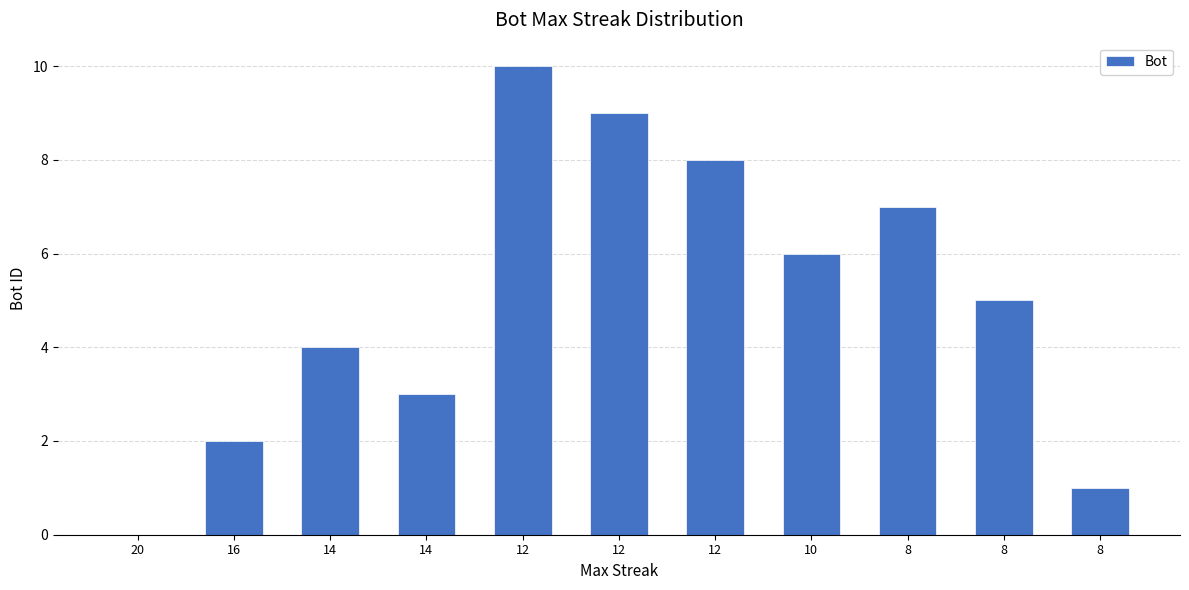

What is the change in value from 20 to 10?

+6